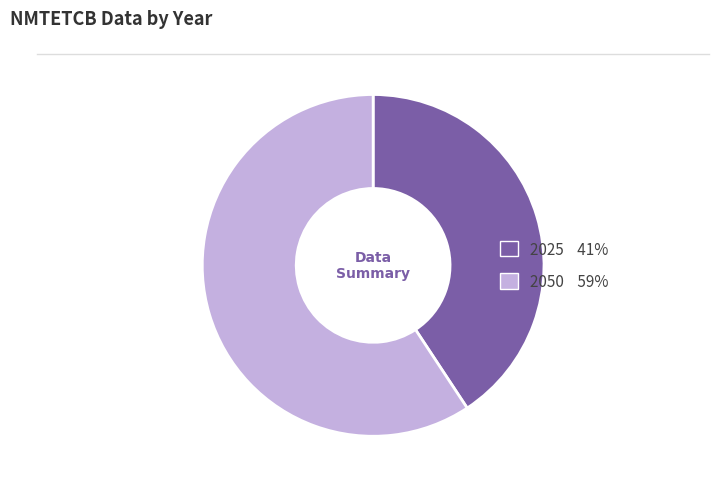

Which slice is the largest?

2050